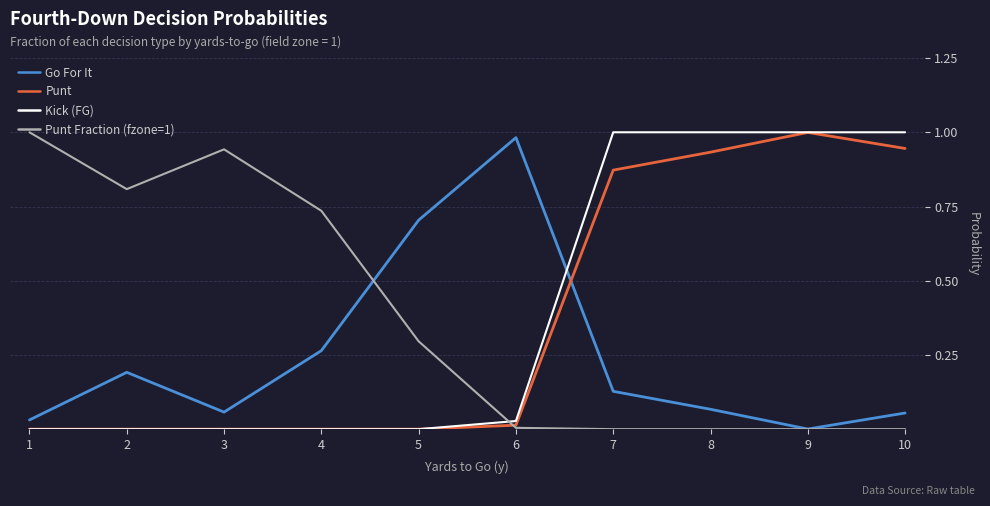

How many times do Punt Fraction (fzone=1) and Kick (FG) cross each other?

1